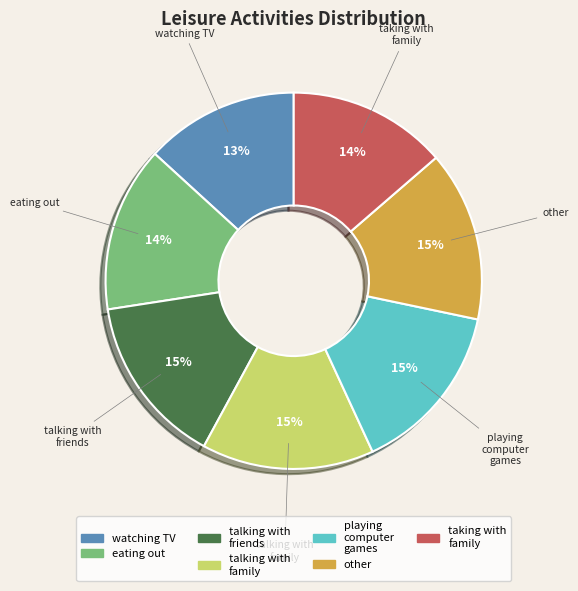

Is there any slice that represents more than half of the pie?

No